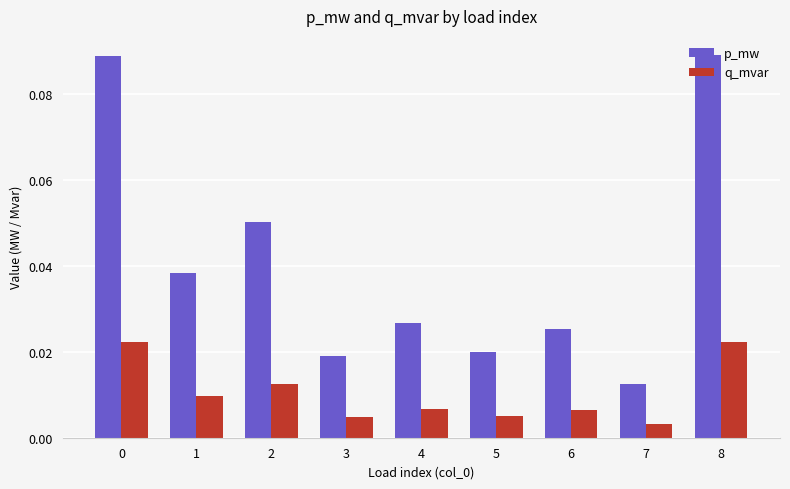

Which series has the largest total across all categories?

p_mw